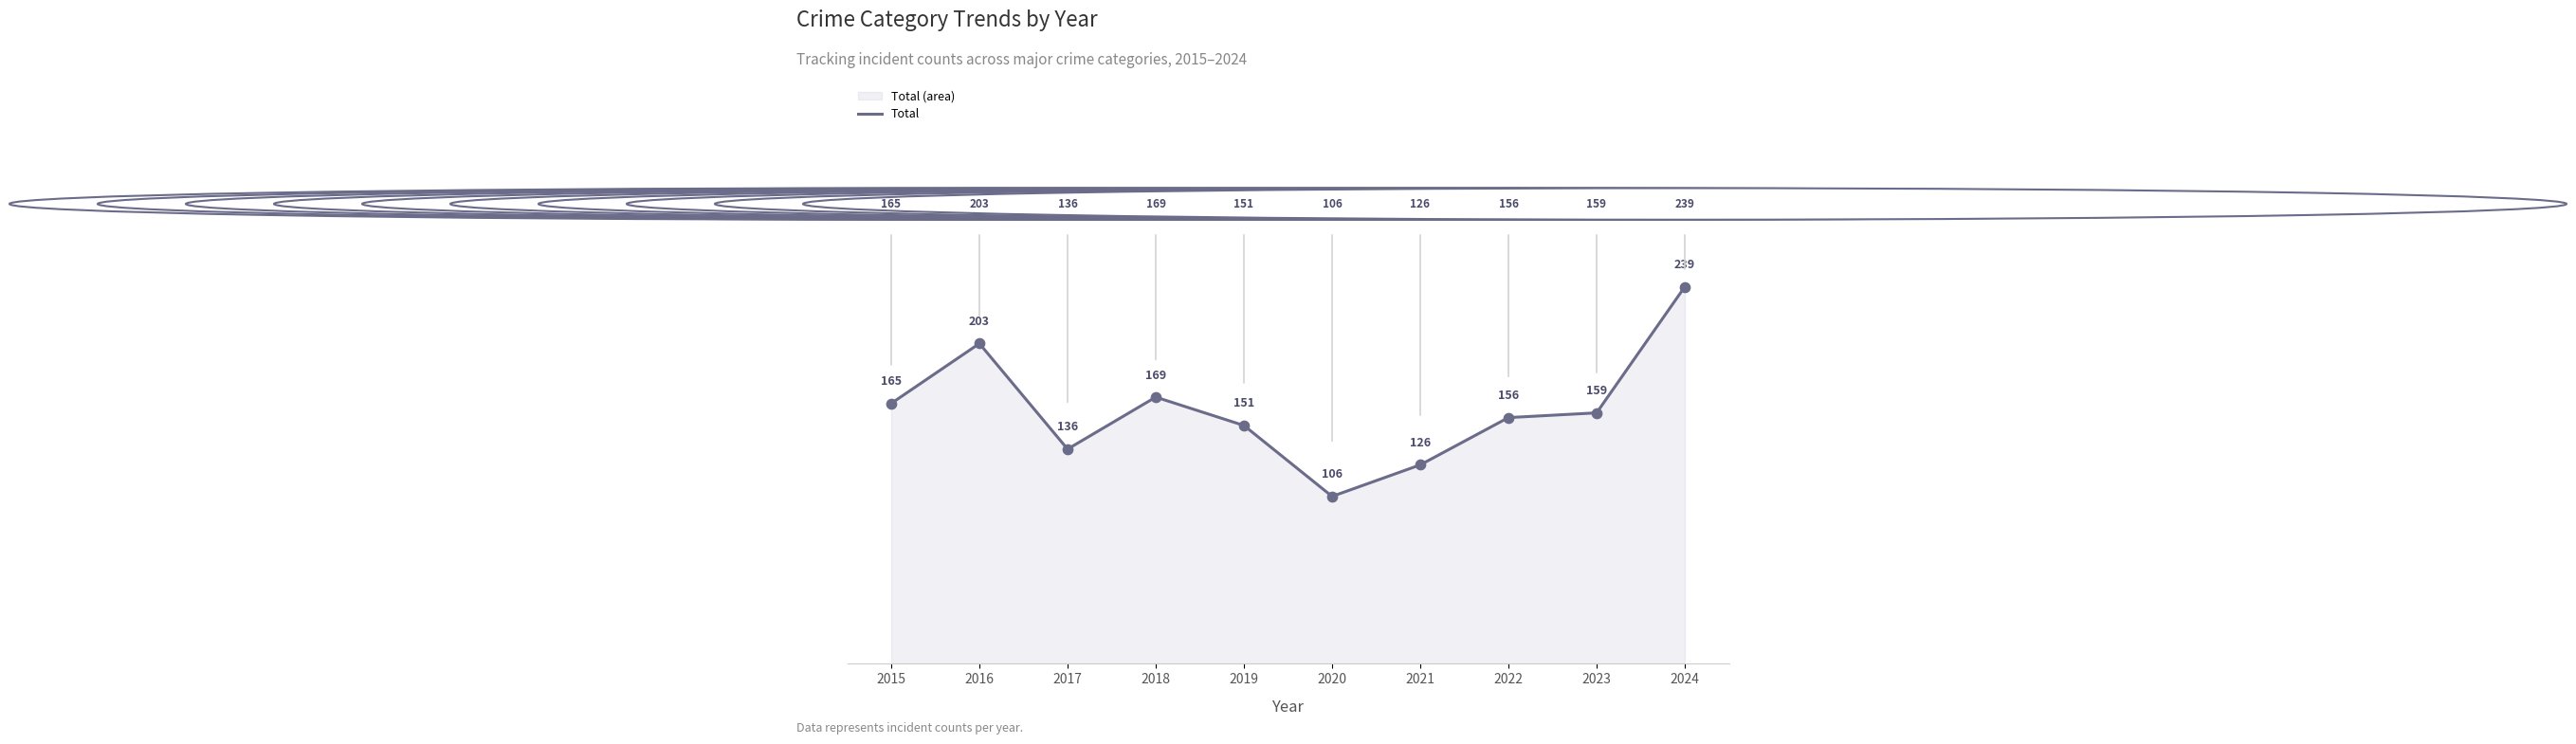

What is the change in value from 2019 to 2020?

-45